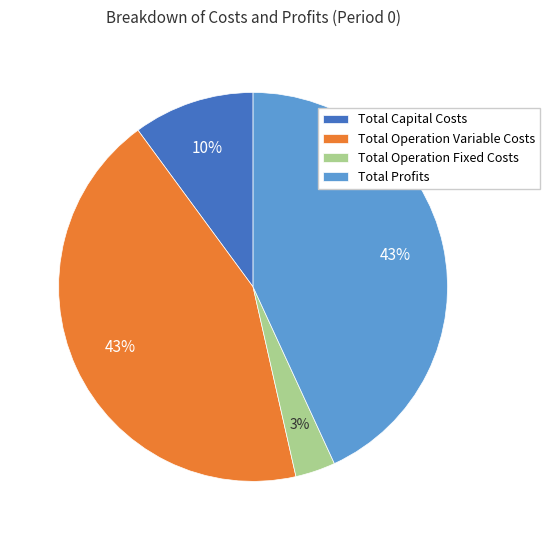

To the nearest percent, what is the average slice percentage?

25%